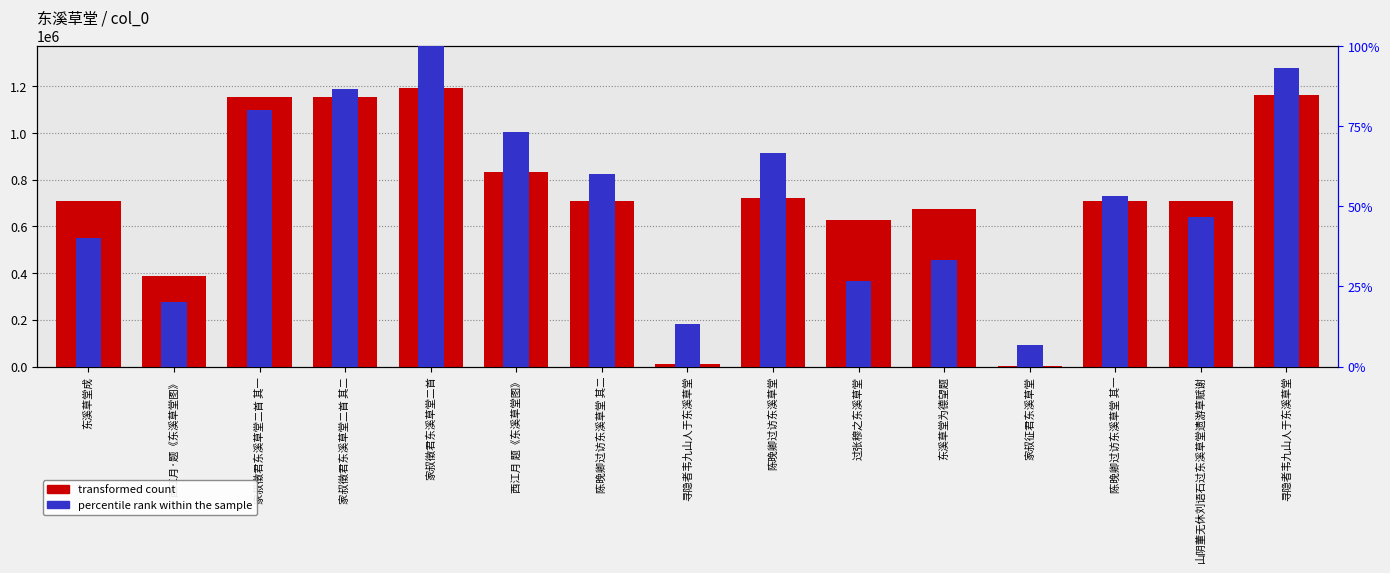

What is the label of the 3rd bar from the left?

家叔徵君东溪草堂二首 其一